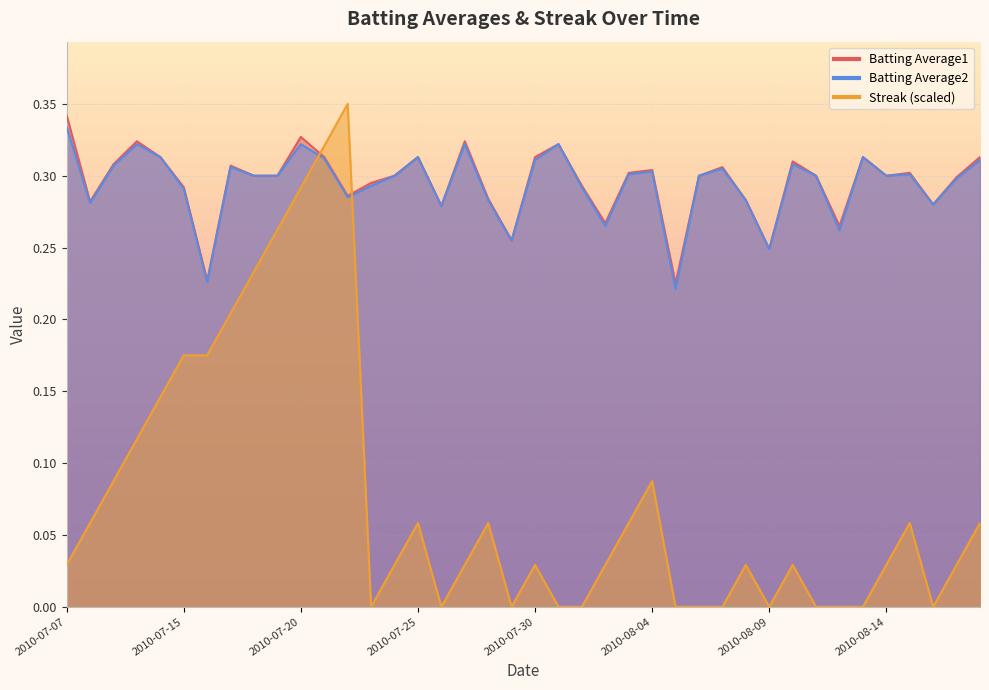

Which series has the largest range (max minus min)?

Streak